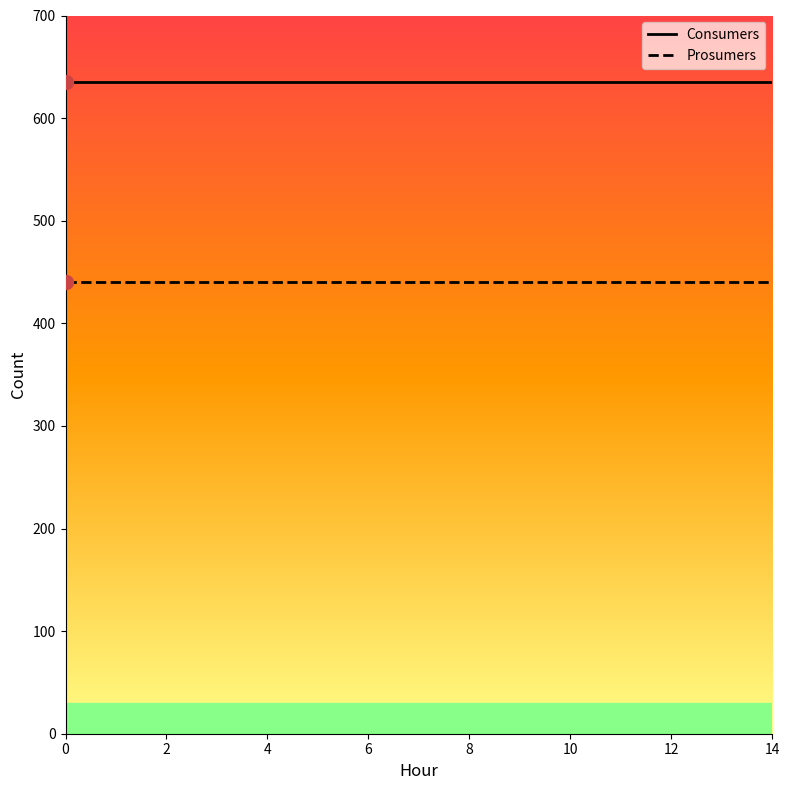

Rank the series by their average value, from lowest to highest.

Prosumers, Consumers